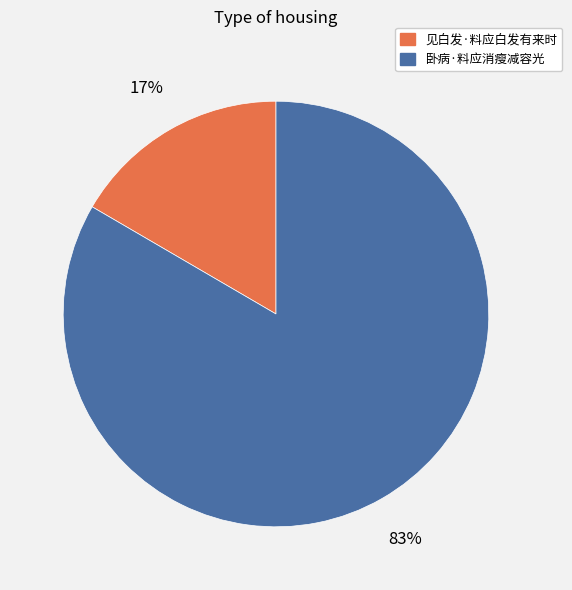

How many segments does this pie chart have?

2